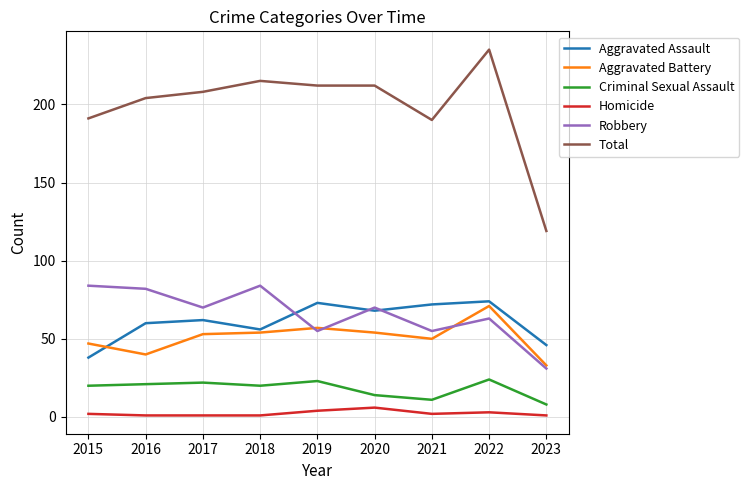

True or false: Criminal Sexual Assault and Total intersect in this chart.

False